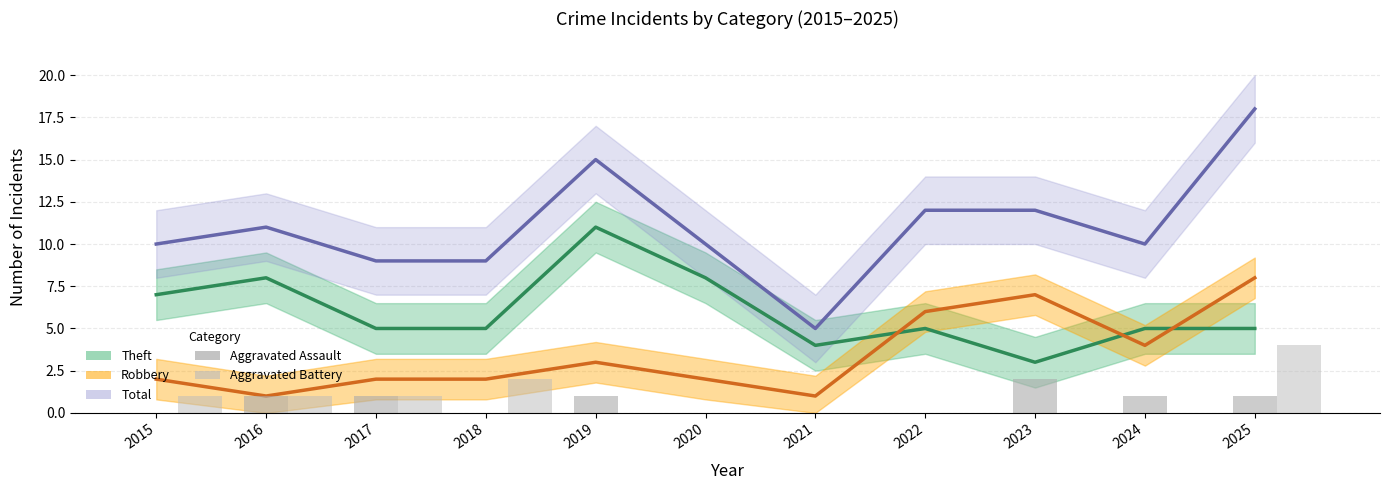

How many data points does each series have?

11